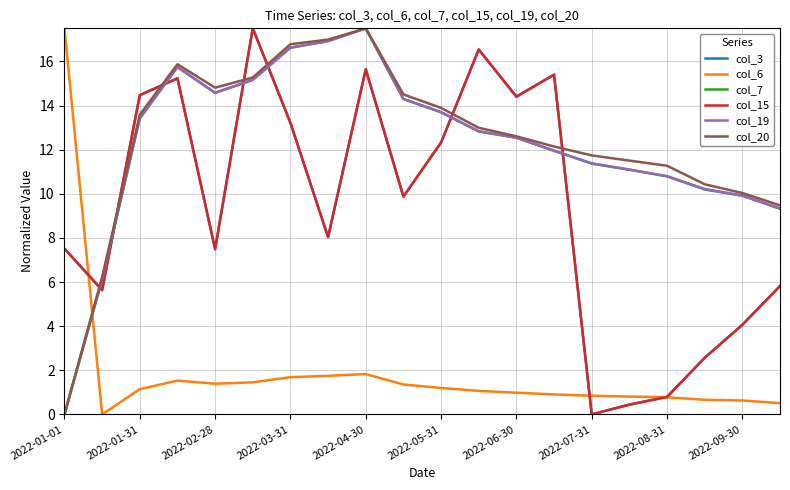

Which series has the widest spread of values?

col_3